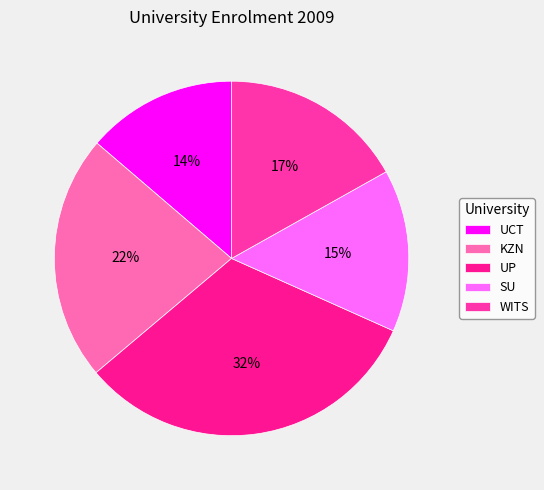

How many segments does this pie chart have?

5